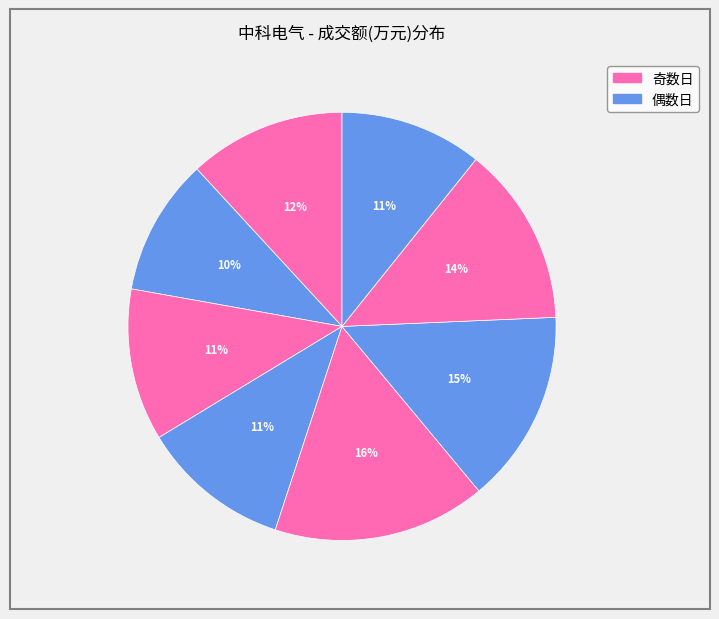

How many segments does this pie chart have?

8